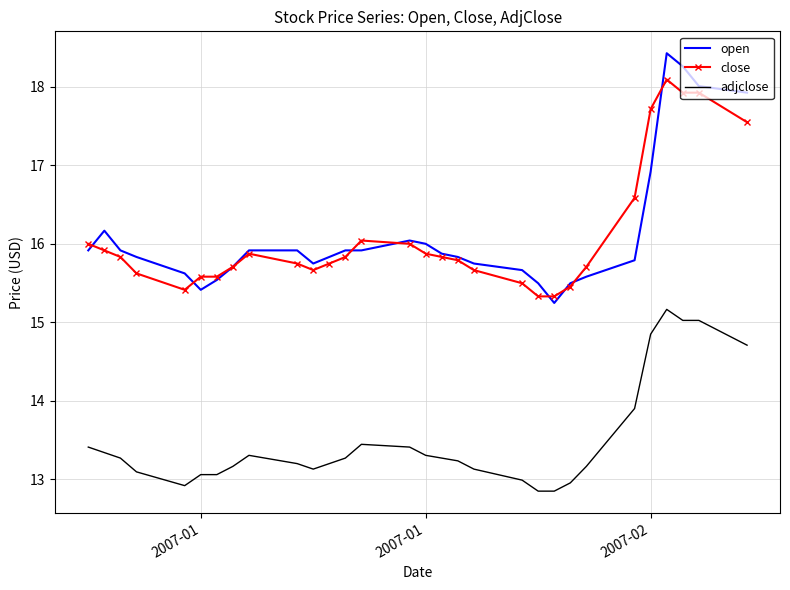

What is the highest value of the open series?

18.4